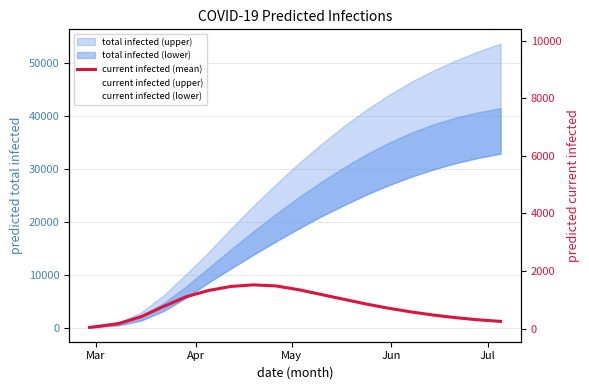

True or false: predicted_current_infected_lower has a value of 455 at May.

True